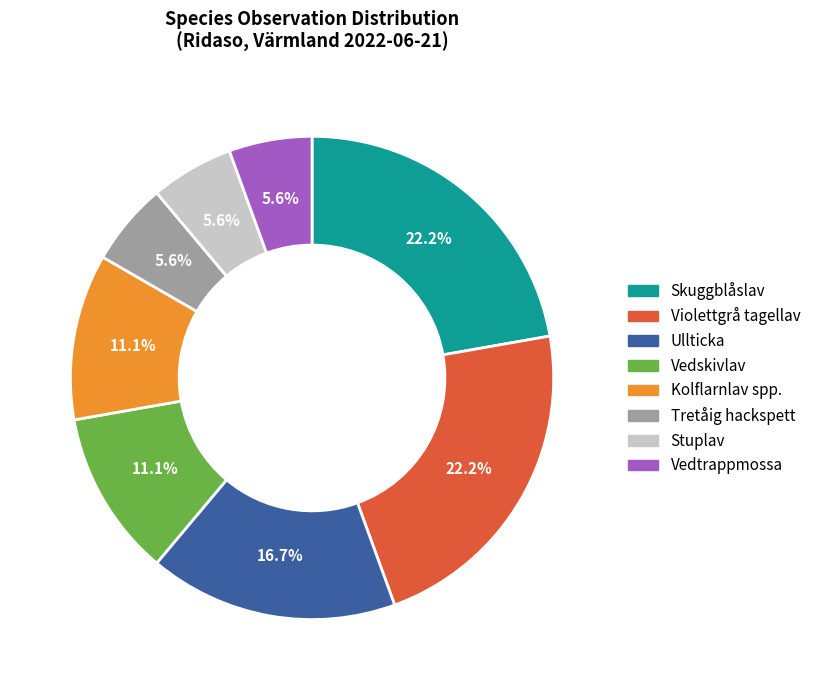

Does any single category account for the majority?

No